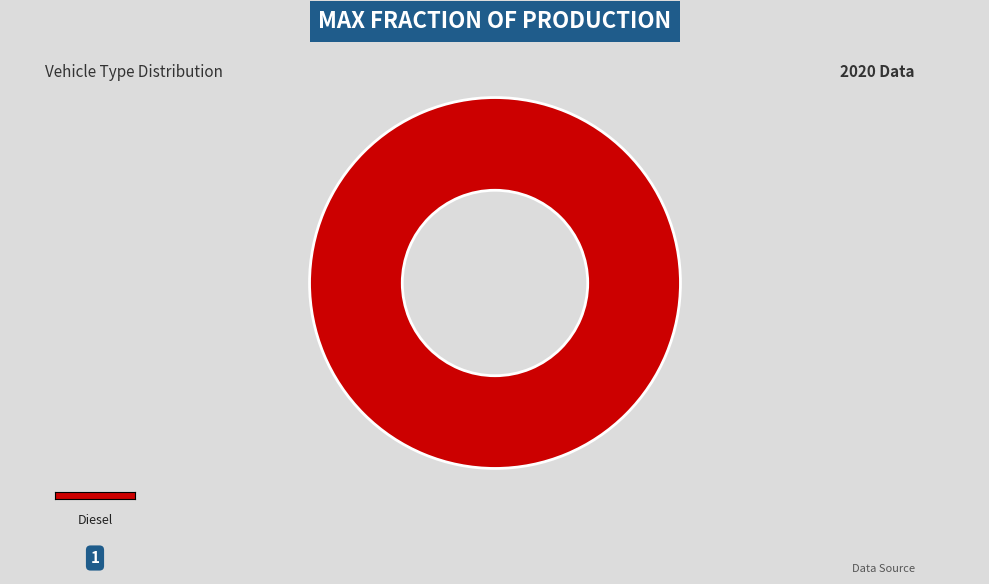

Is there any slice that represents more than half of the pie?

Yes